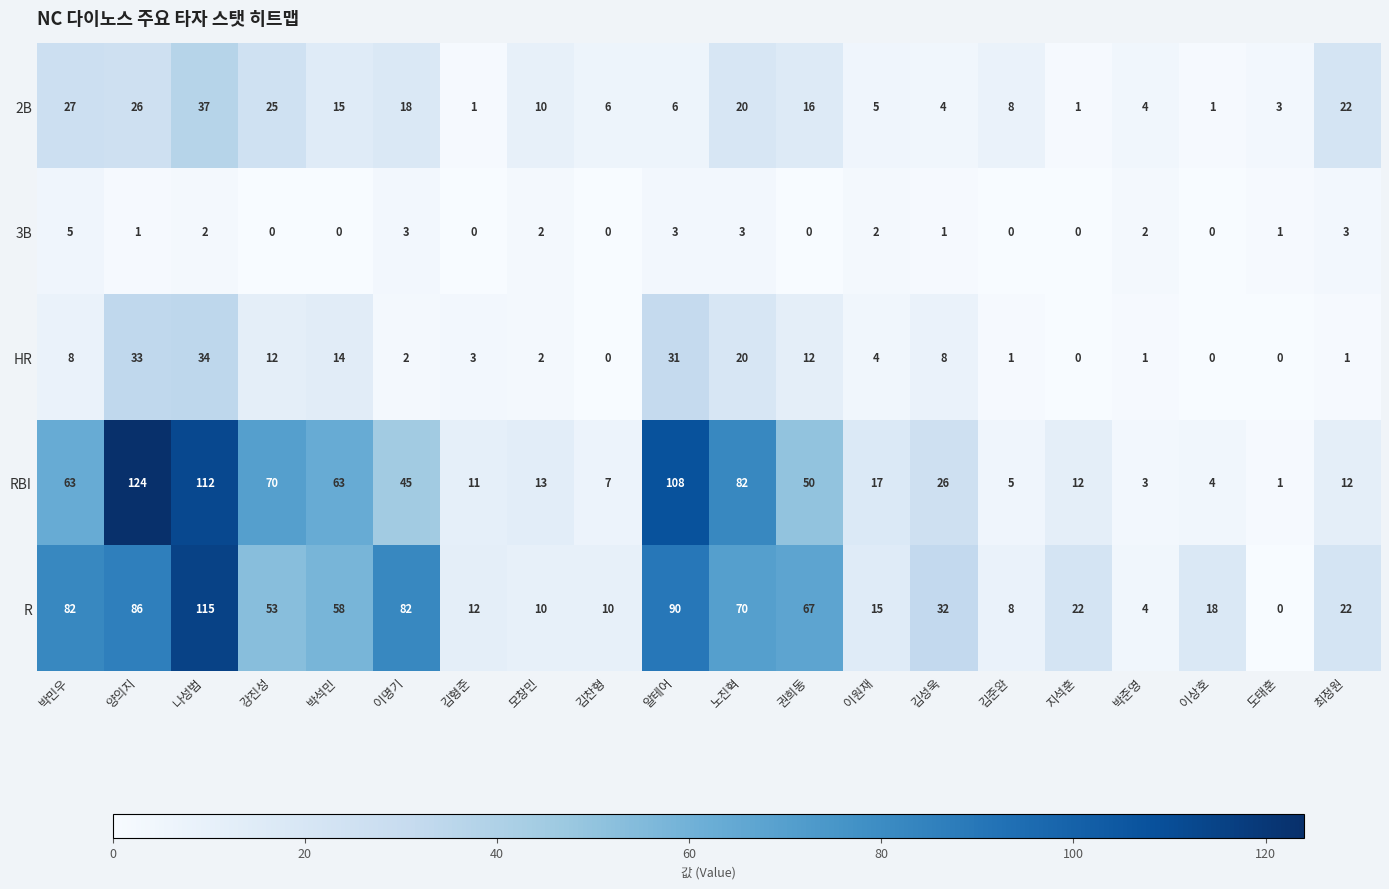

How many categories are shown in the chart?

20